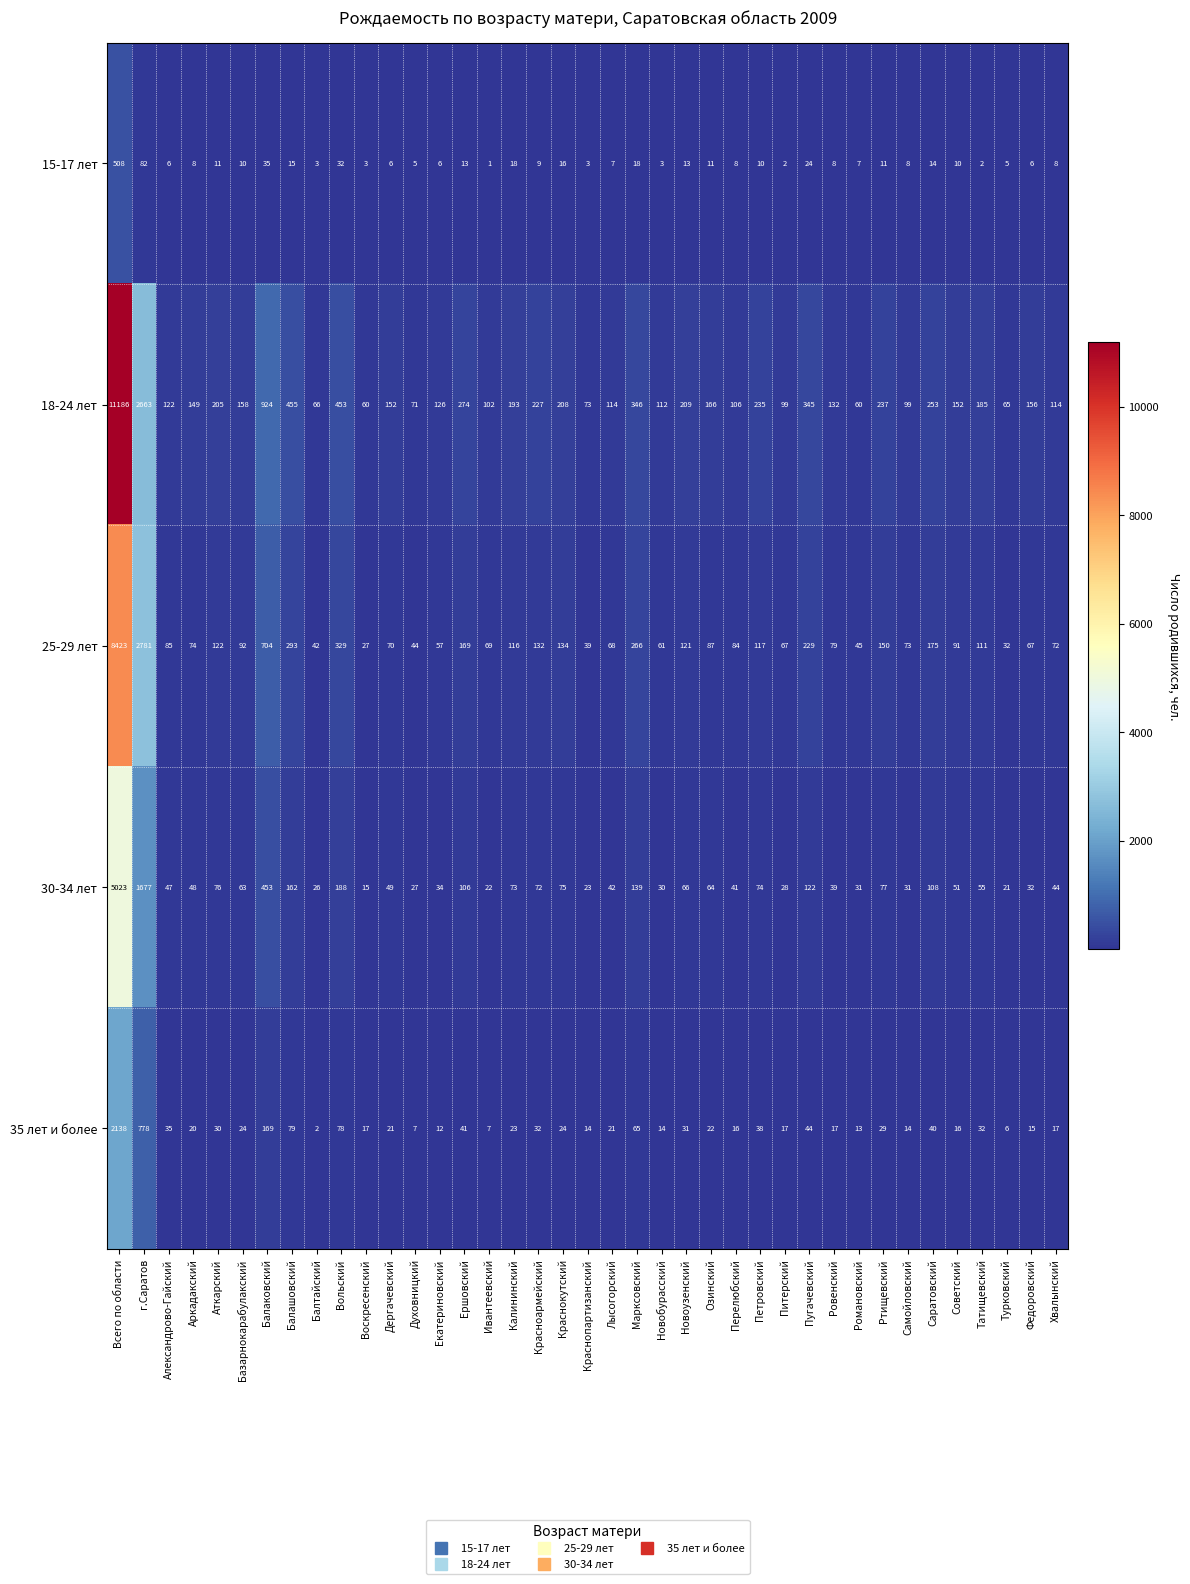

What is the total value across all series at Хвалынский?

255